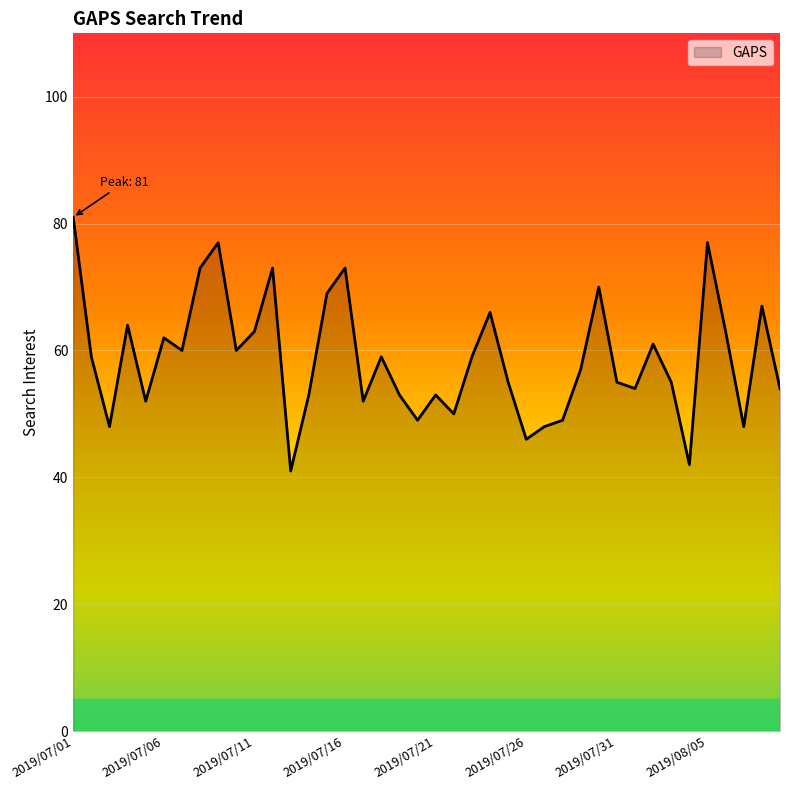

Reading right to left, what are all the values shown in this chart?

54	67	48	63	77	42	55	61	54	55	70	57	49	48	46	55	66	59	50	53	49	53	59	52	73	69	53	41	73	63	60	77	73	60	62	52	64	48	59	81